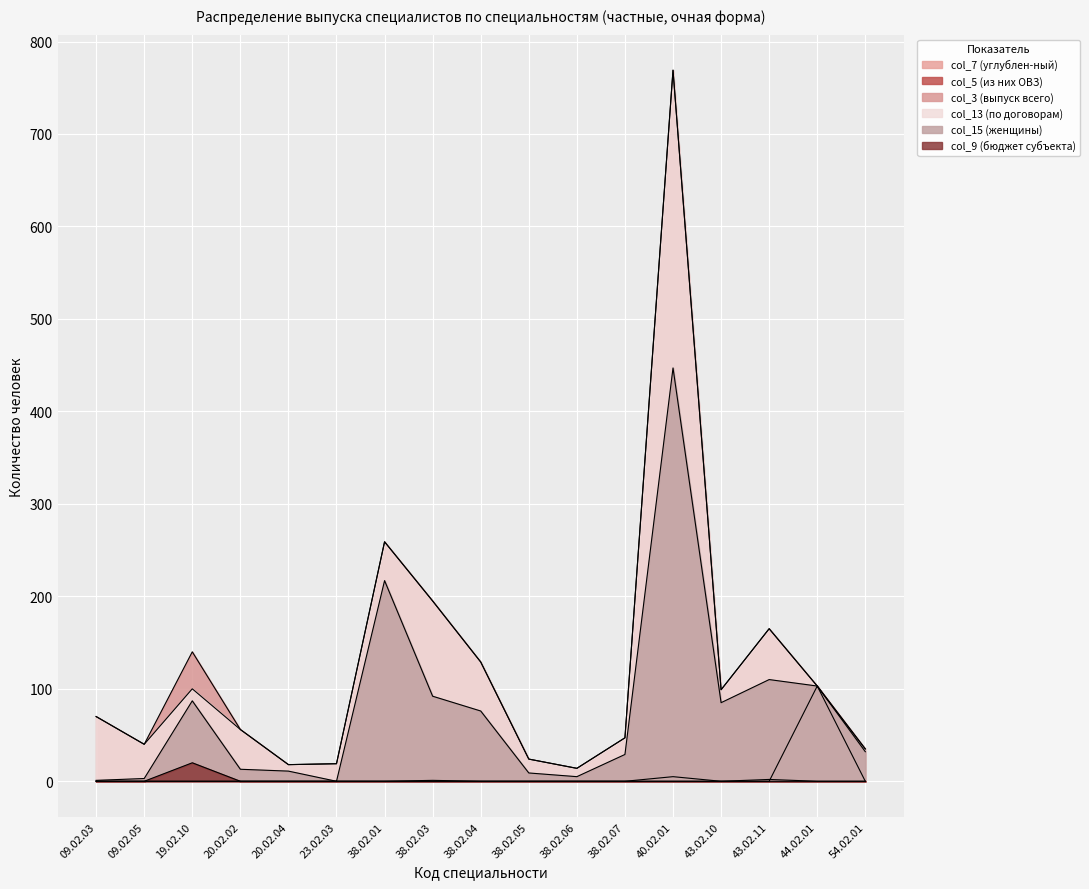

List the series in order of their peak value, lowest first.

col_5 (из них ОВЗ), col_9 (бюджет субъекта), col_7 (углублен-ный), col_15 (женщины), col_3 (выпуск всего), col_13 (по договорам)